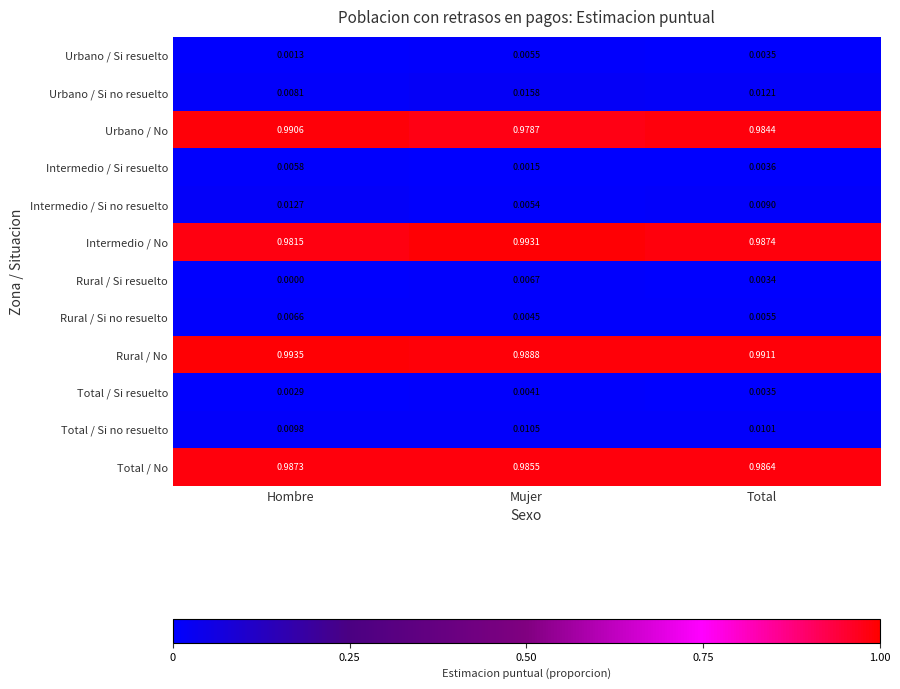

At which category does the chart reach its minimum across all series?

Hombre